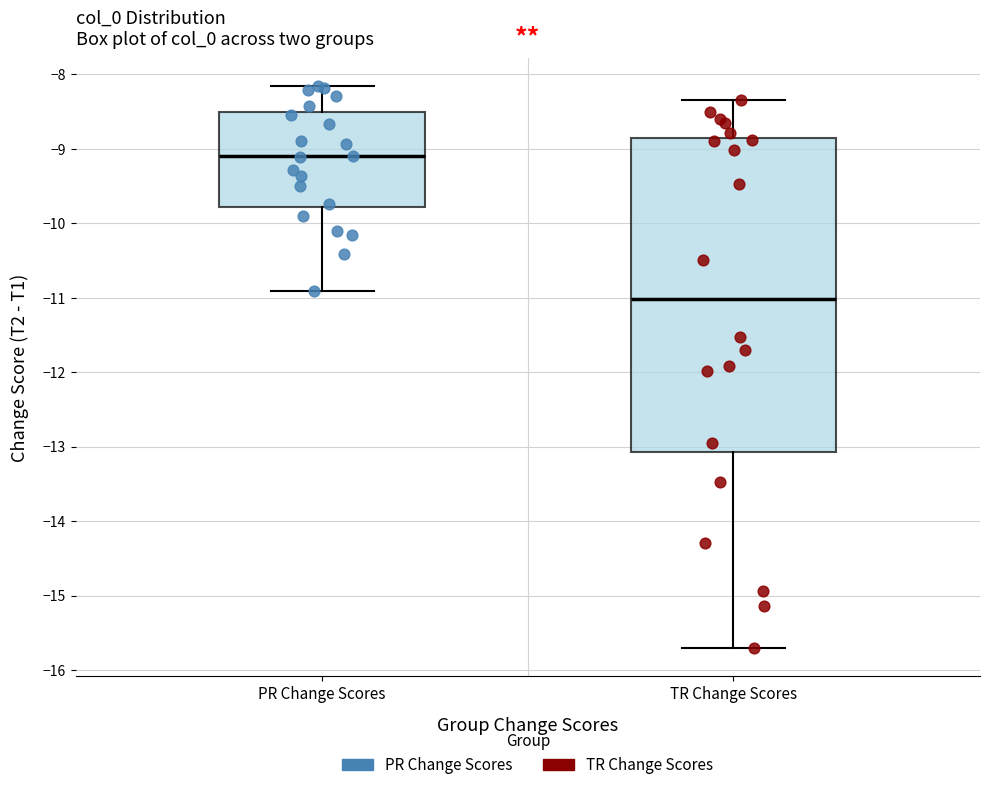

Where does the upper whisker of the box for PR Change Scores end on the y-axis? The values are not printed on the chart, so give them approximately, as read against the axis.

-8.2